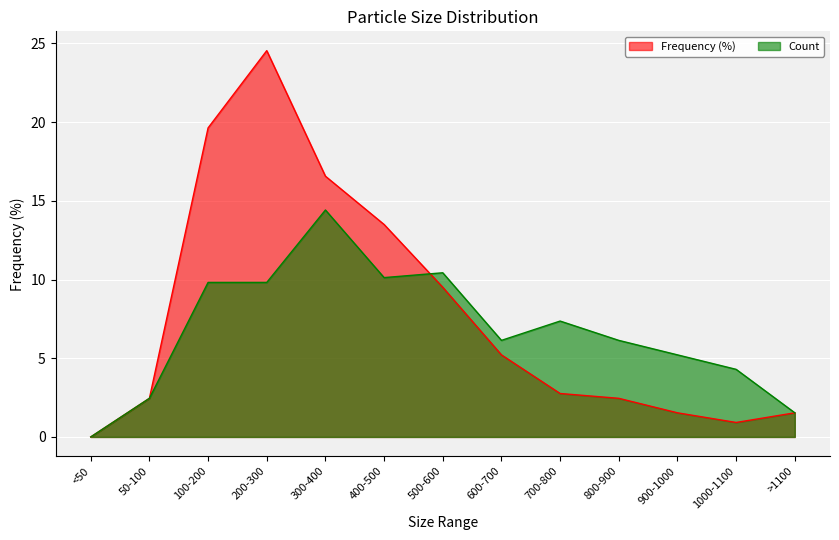

Where is the first local maximum for Frequency (%)?

200-300